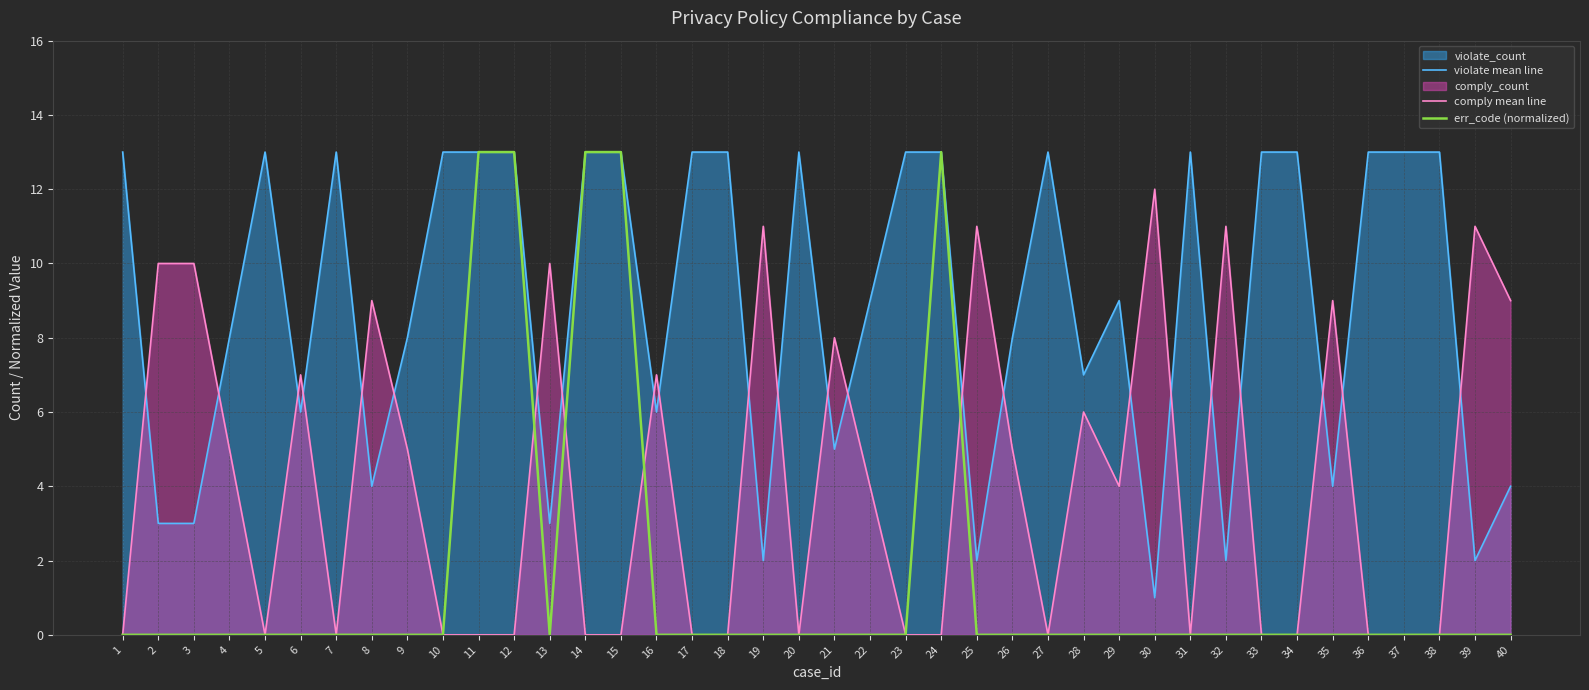

How many data points in violate mean line are less than 13?

20